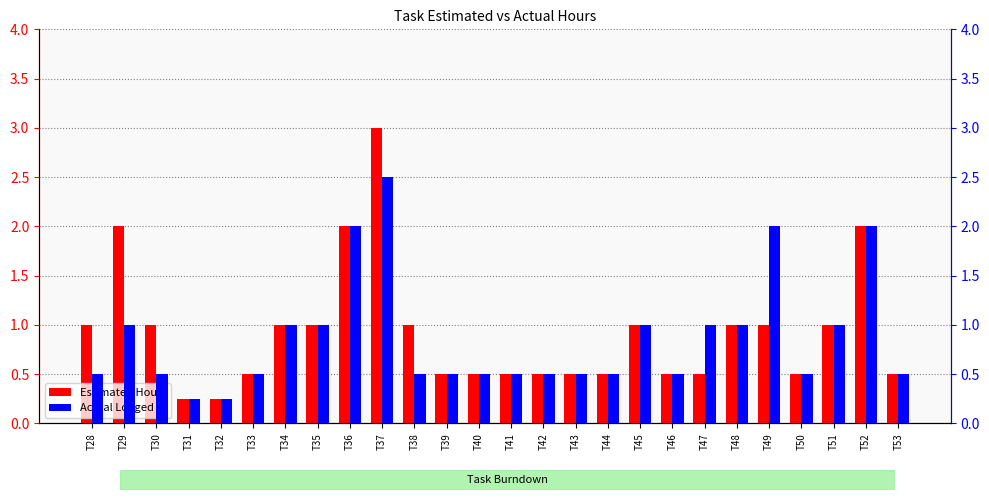

What is the total value across all series at T48?

2.0